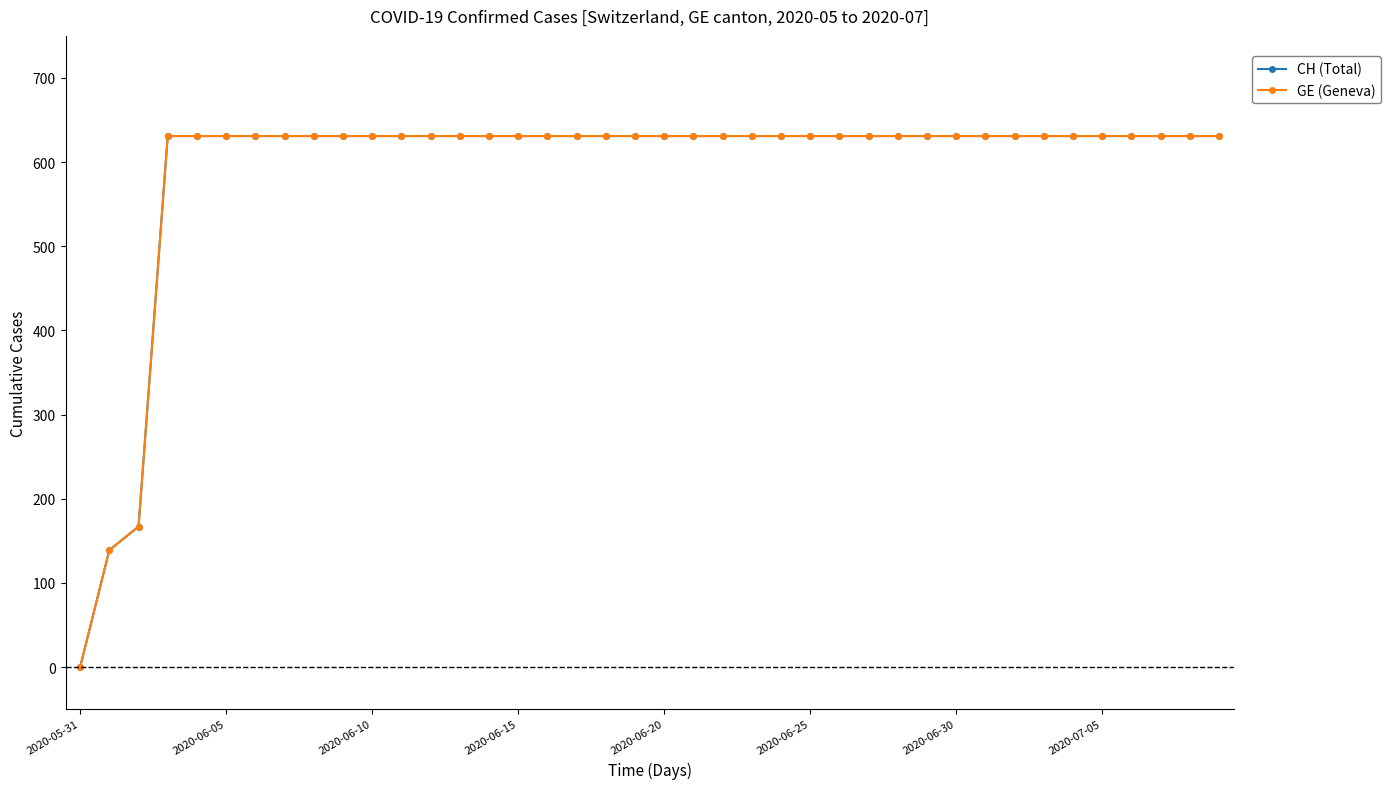

Is this an area chart (filled region under the line)?

No